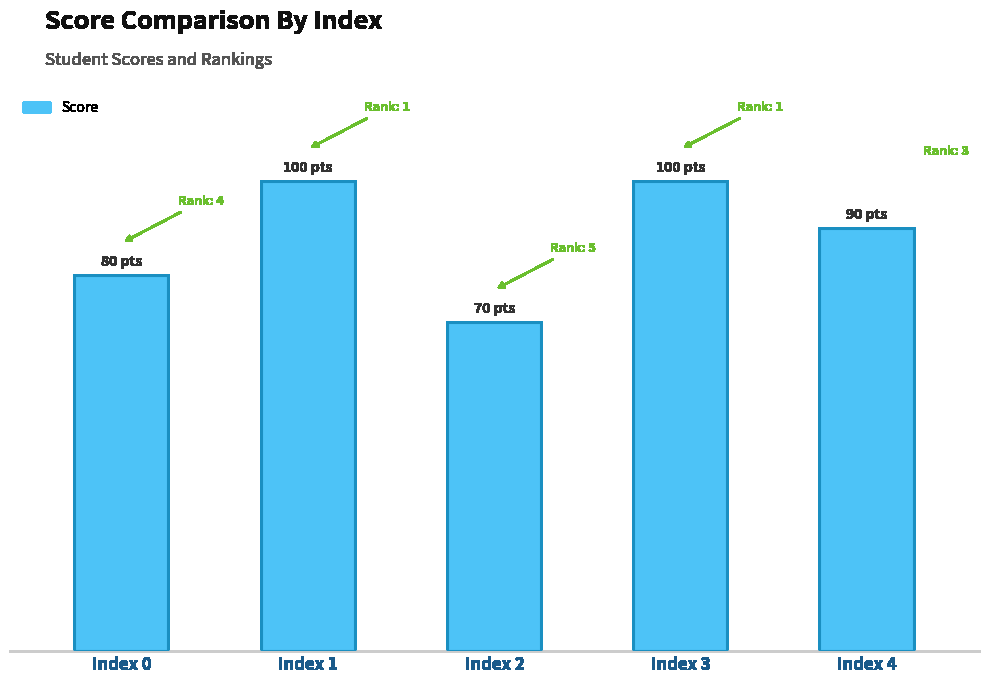

Reading left to right, what are all the values shown in this chart?

Index 0=80	Index 1=100	Index 2=70	Index 3=100	Index 4=90